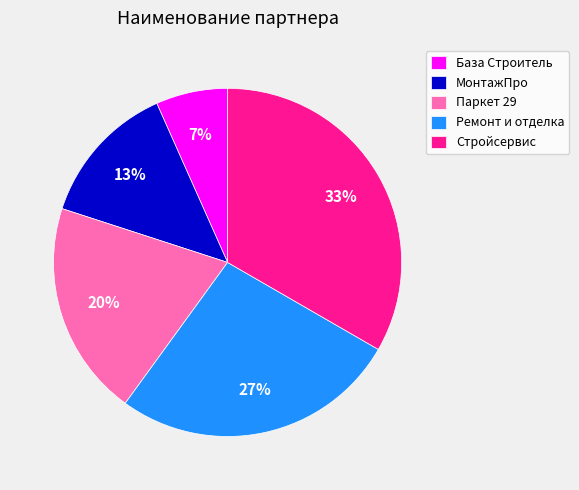

Does МонтажПро represent more than half of the total?

No